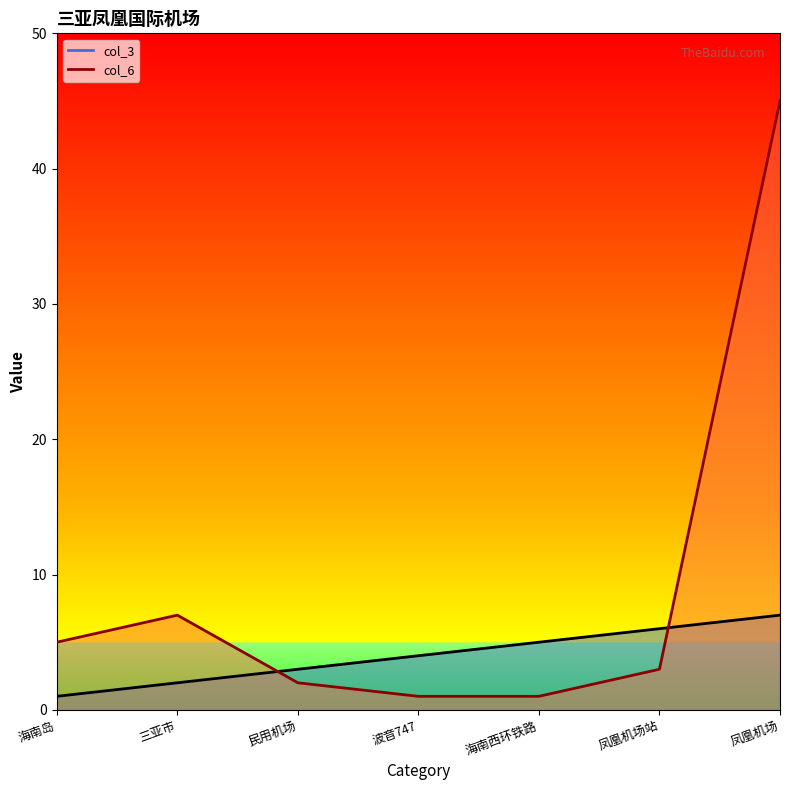

True or false: col_3 has more than 0 points higher than both neighbors.

False